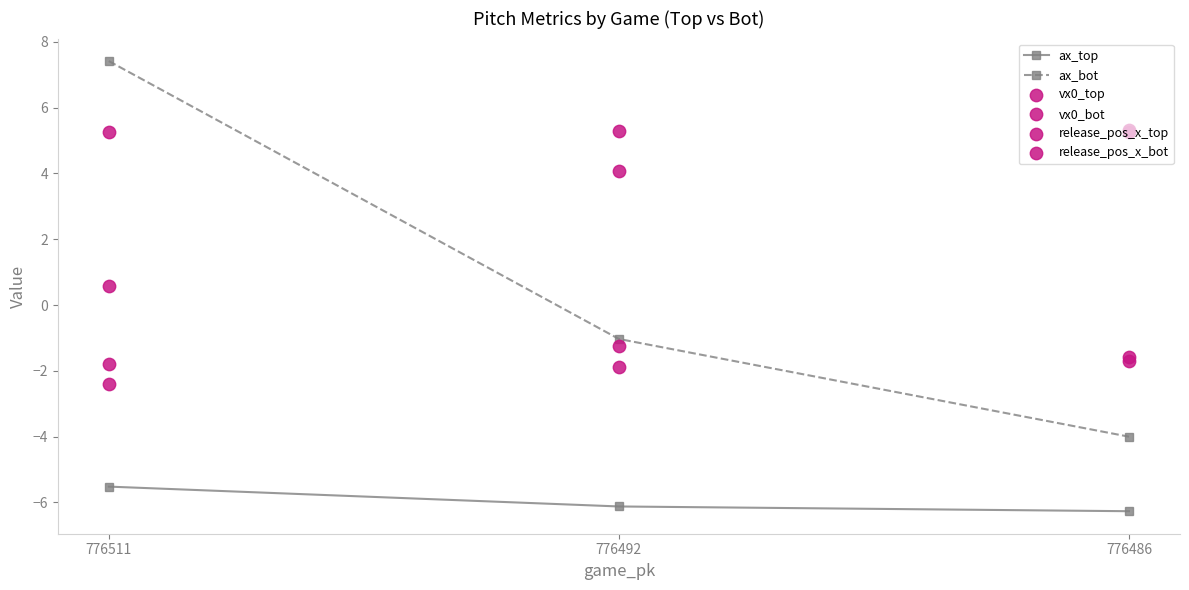

At how many categories does at least one series exceed 4?

3